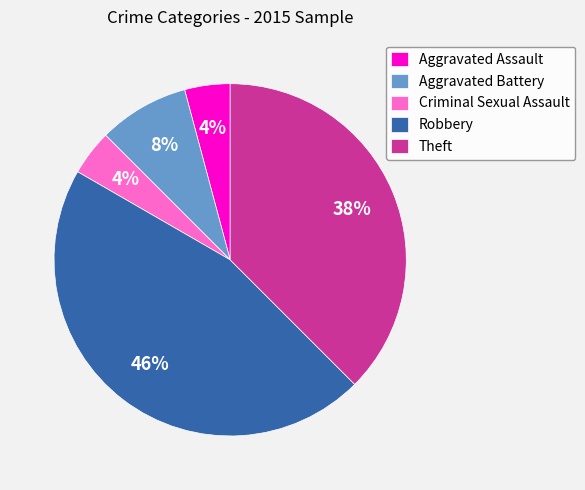

To the nearest percent, what is the difference between the largest and smallest slice percentages?

42%